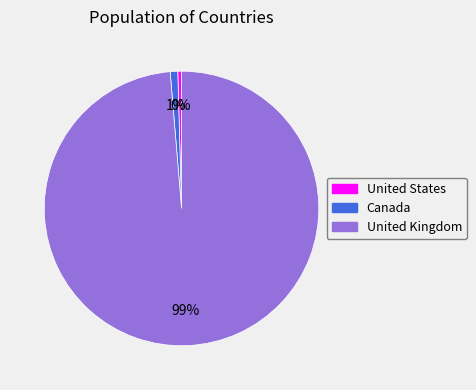

Approximately how many times larger is the value at United Kingdom compared to United States?

223.0